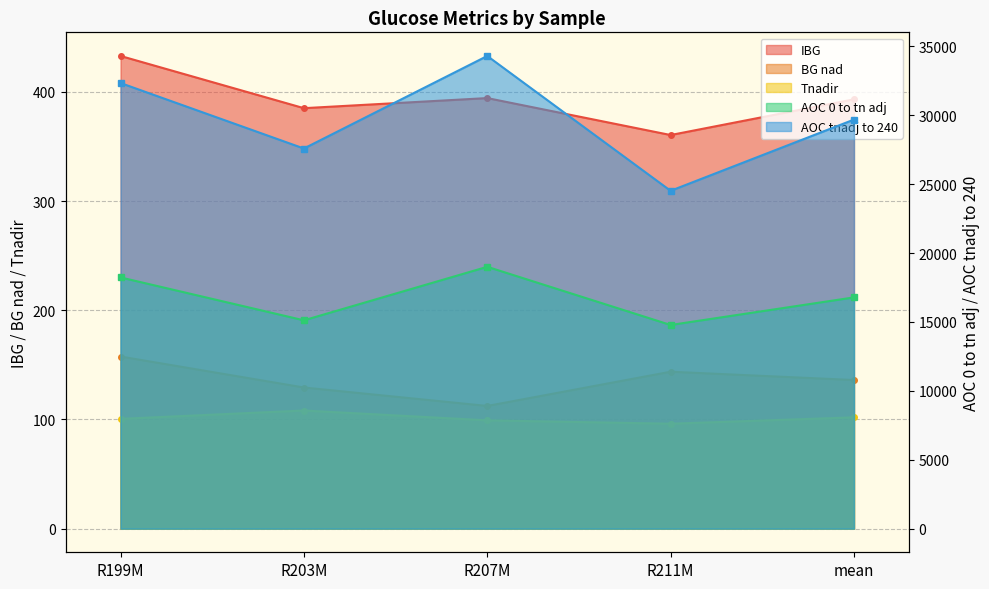

How many values in the AOC 0 to tn adj series are below 16779?

2